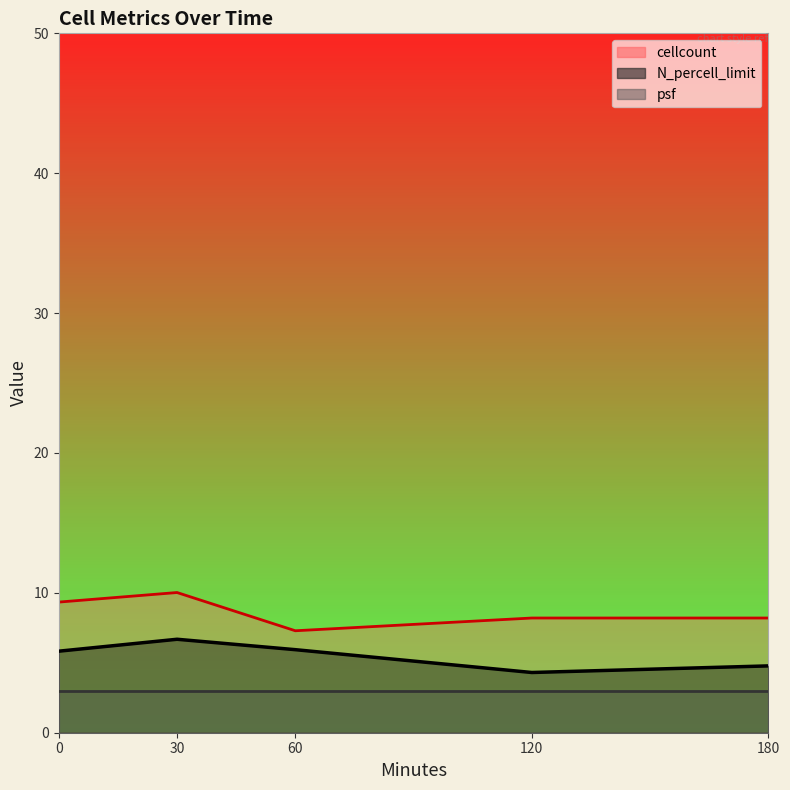

Which series has the largest total across all categories?

cellcount